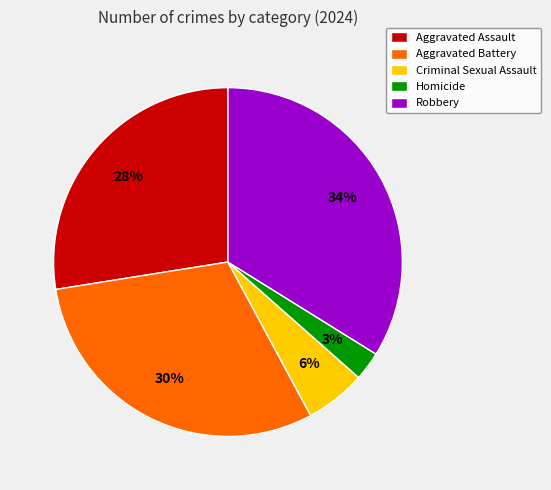

True or false: Aggravated Assault accounts for 40% of the total.

False